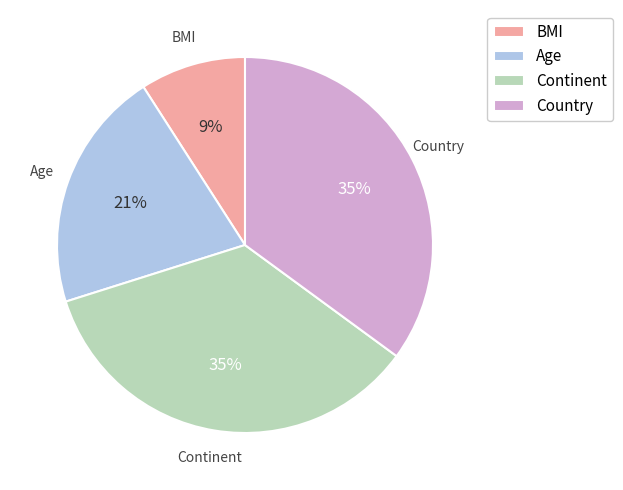

Is there any slice that represents more than half of the pie?

No